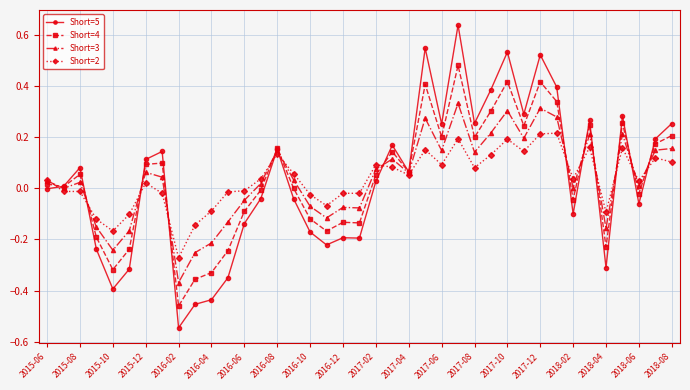

True or false: Short=2 has more than 2 points higher than both neighbors.

True